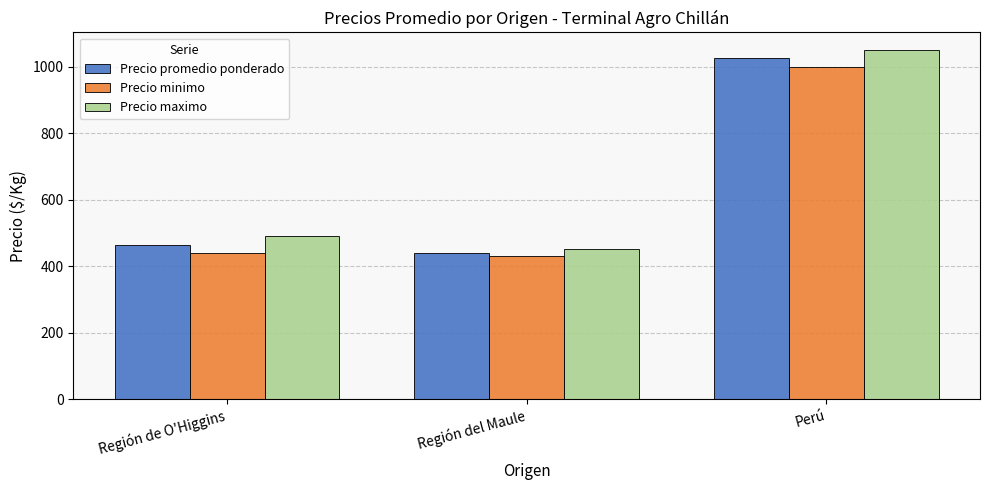

At Región de O'Higgins, list the series in order from largest to smallest.

Precio maximo, Precio promedio ponderado, Precio minimo